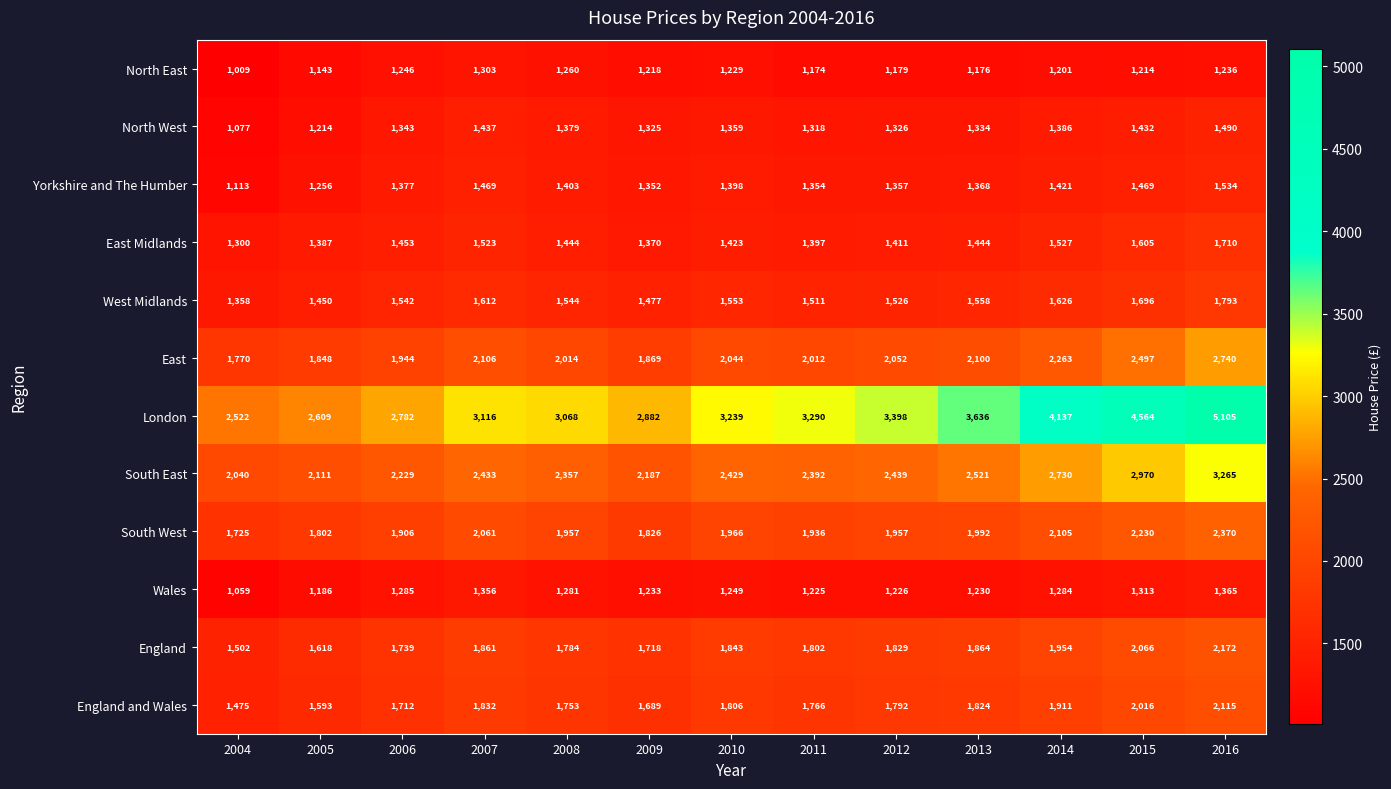

At which label does England and Wales first exceed 1792?

2007